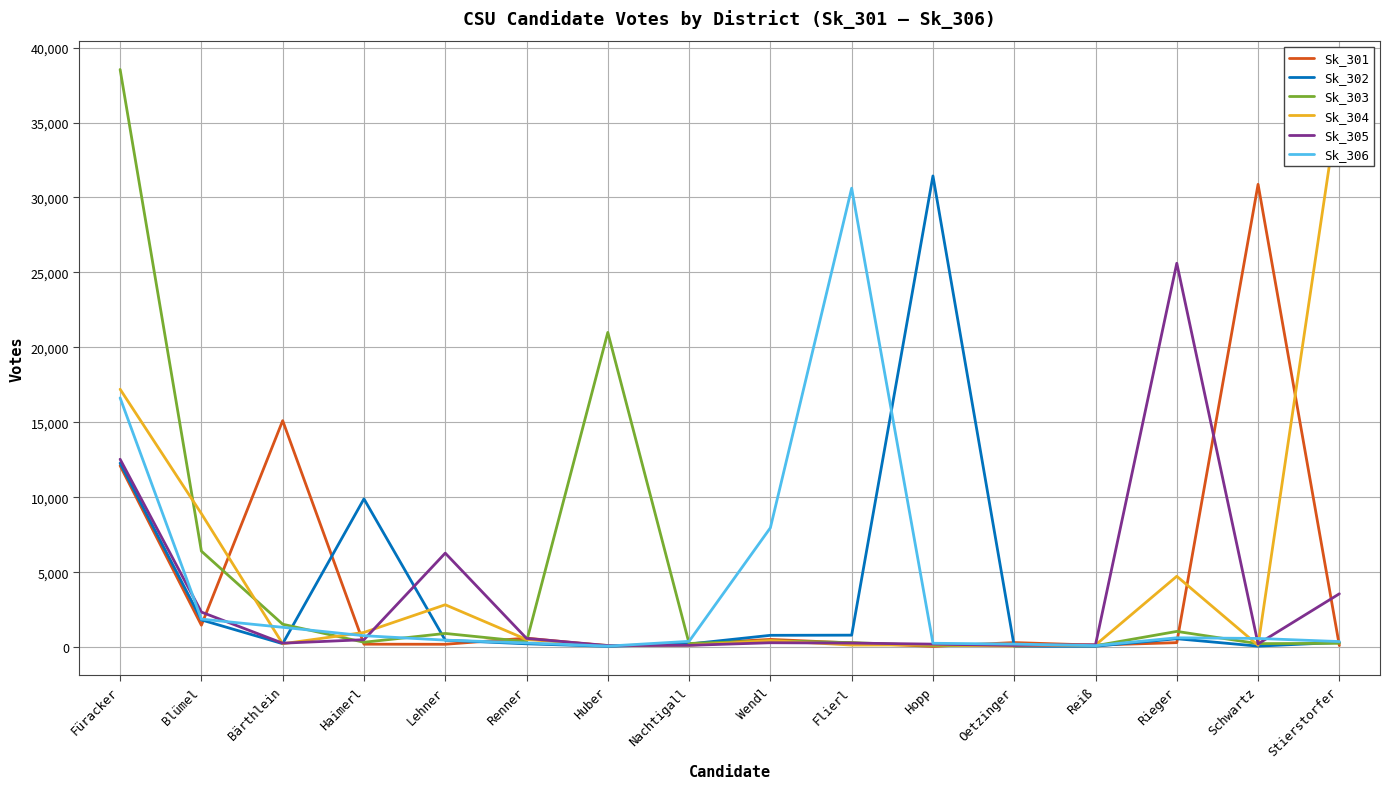

How many times do Sk_301 and Sk_304 cross each other?

10